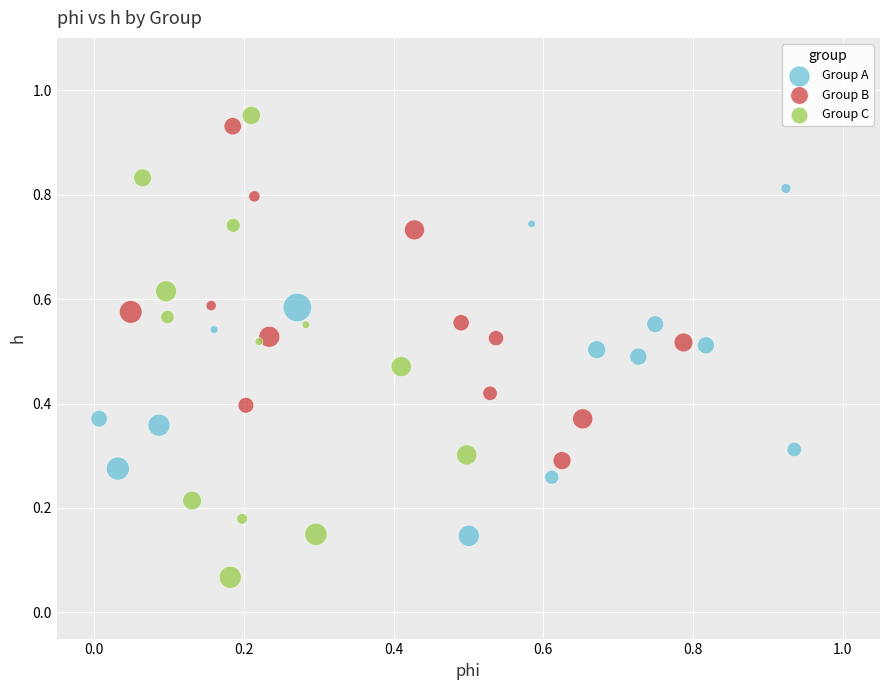

Which series has the widest spread of Y values?

Group C